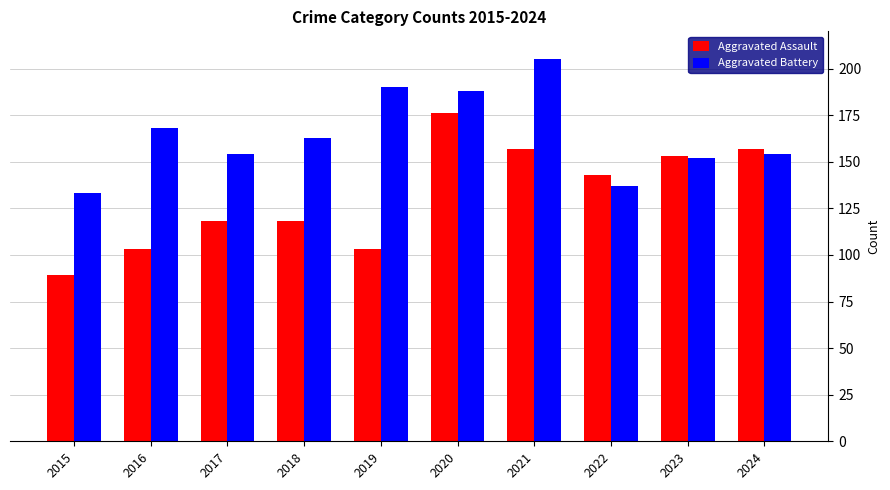

Which series has the widest spread of values?

Aggravated Assault